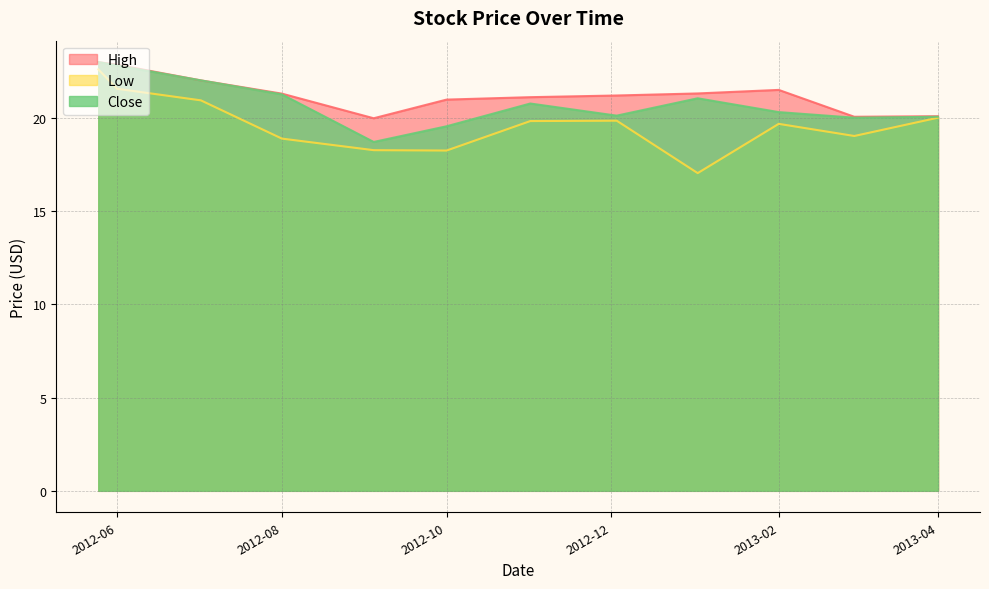

What are all the series names shown in the legend?

High, Low, Close